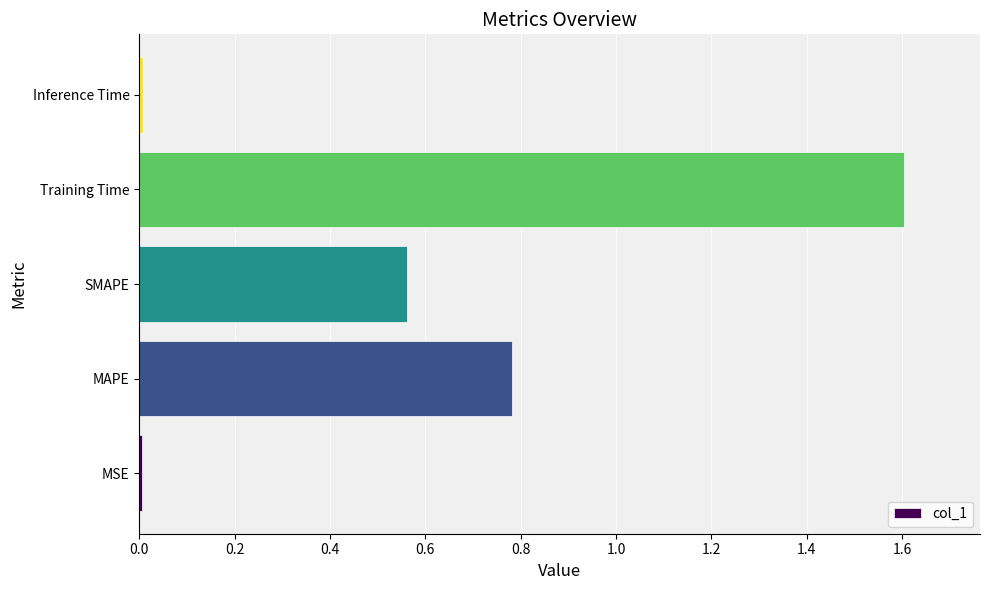

The value at Training Time is 1.0. True or false?

False